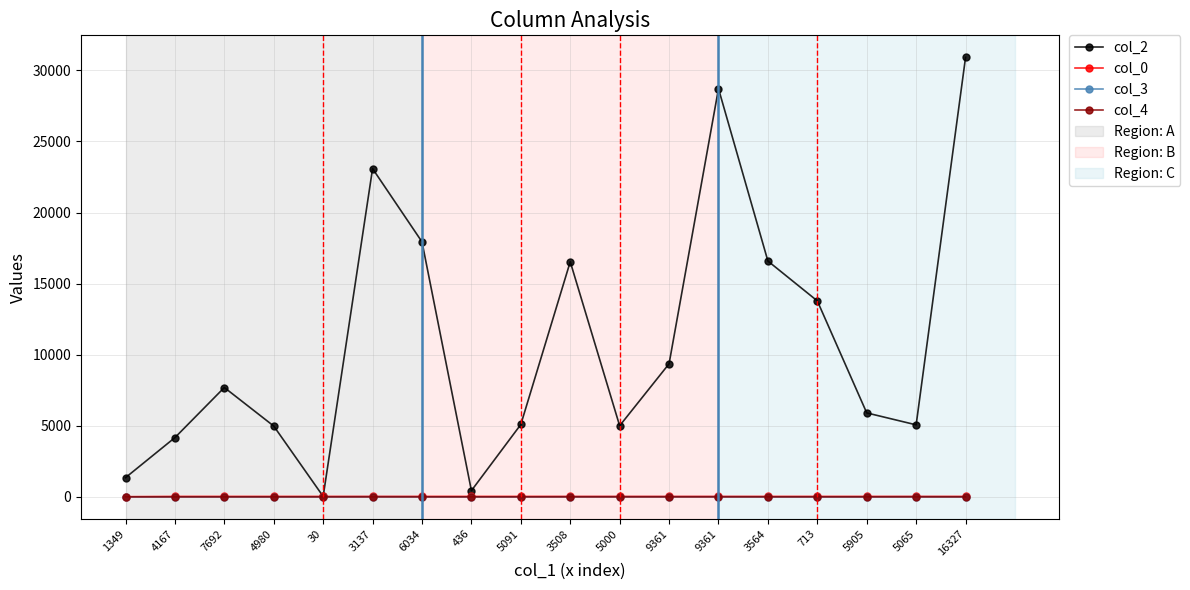

Which series has the largest total across all categories?

col_2